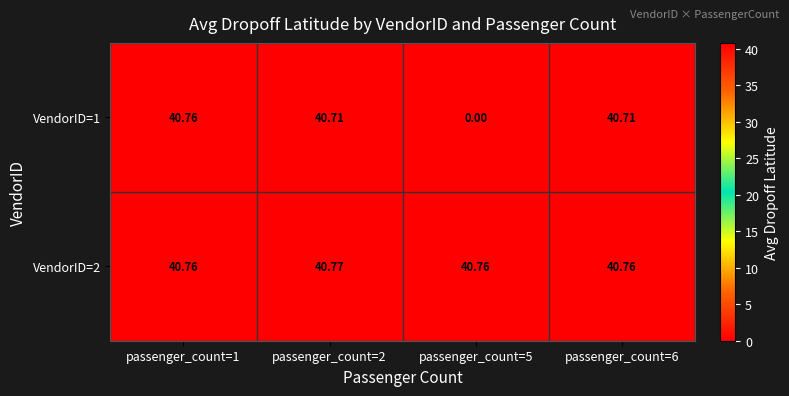

What is the spread (max minus min) of values at passenger_count=5?

40.8